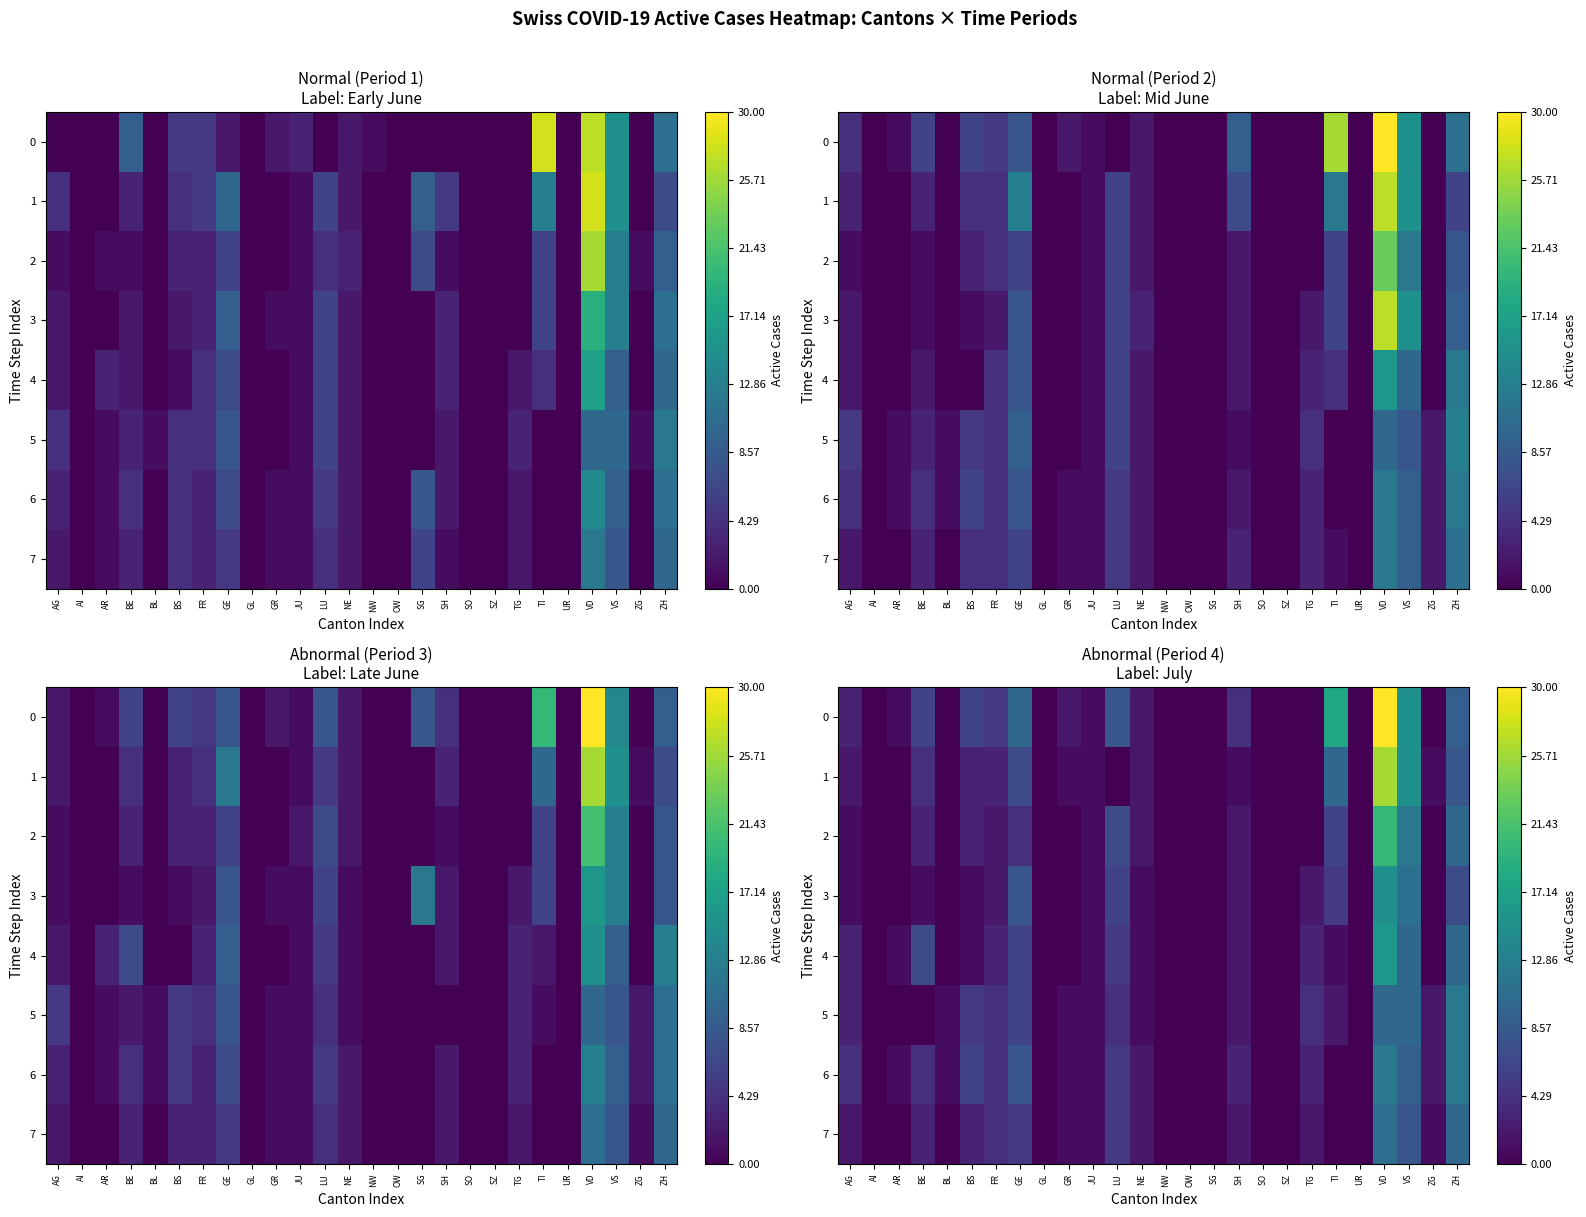

How many data points in 4 are above 1?

10